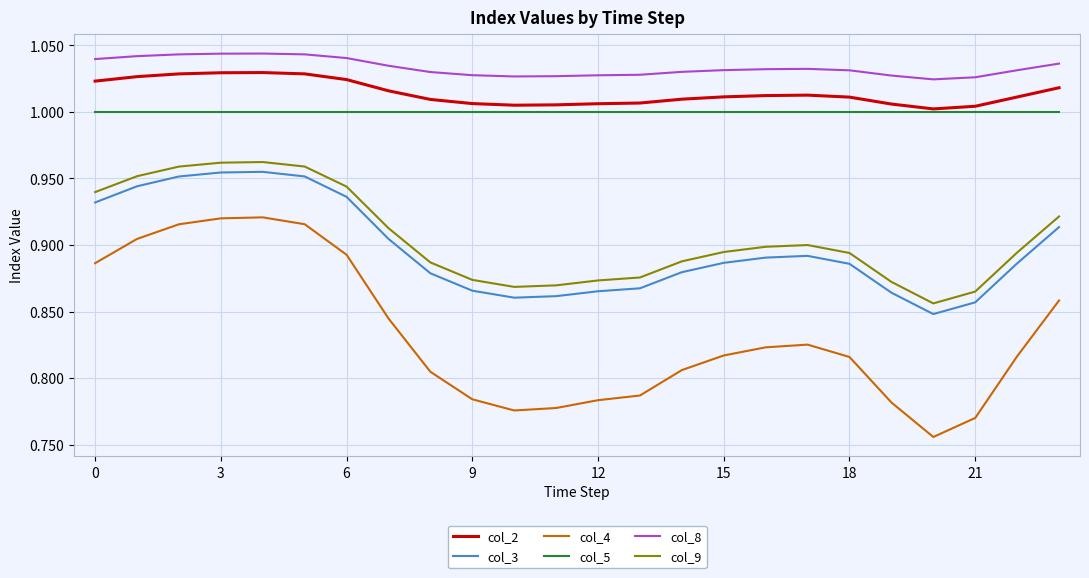

Which series has the largest range (max minus min)?

col_4